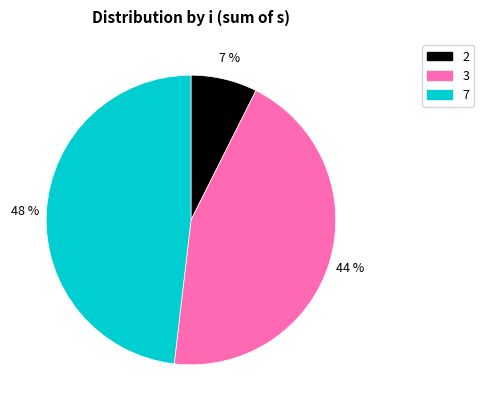

To the nearest percent, what is the difference between the largest and smallest slice percentages?

41%